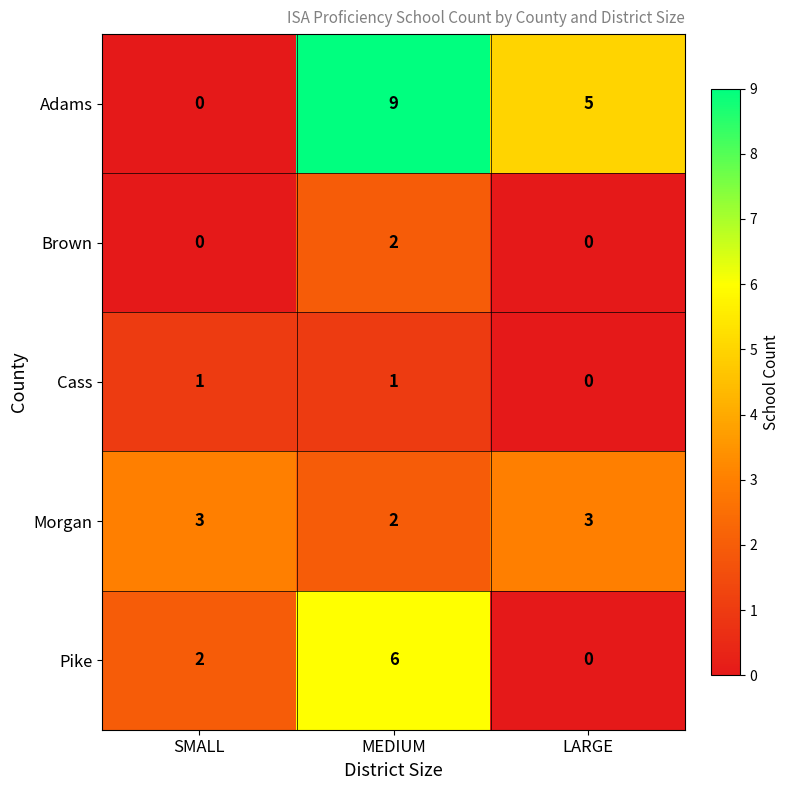

List the series in order of their peak value, lowest first.

Cass, Brown, Morgan, Pike, Adams